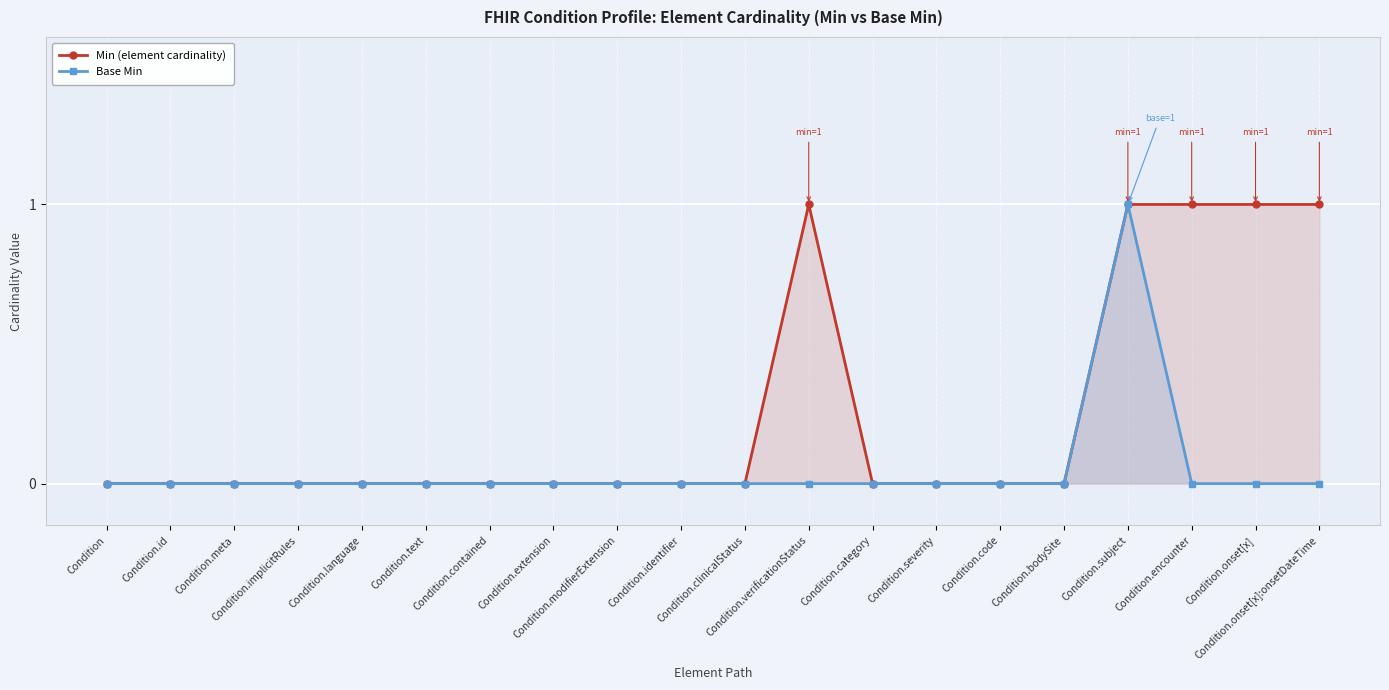

At which category is the sum across all series the highest?

Condition.subject